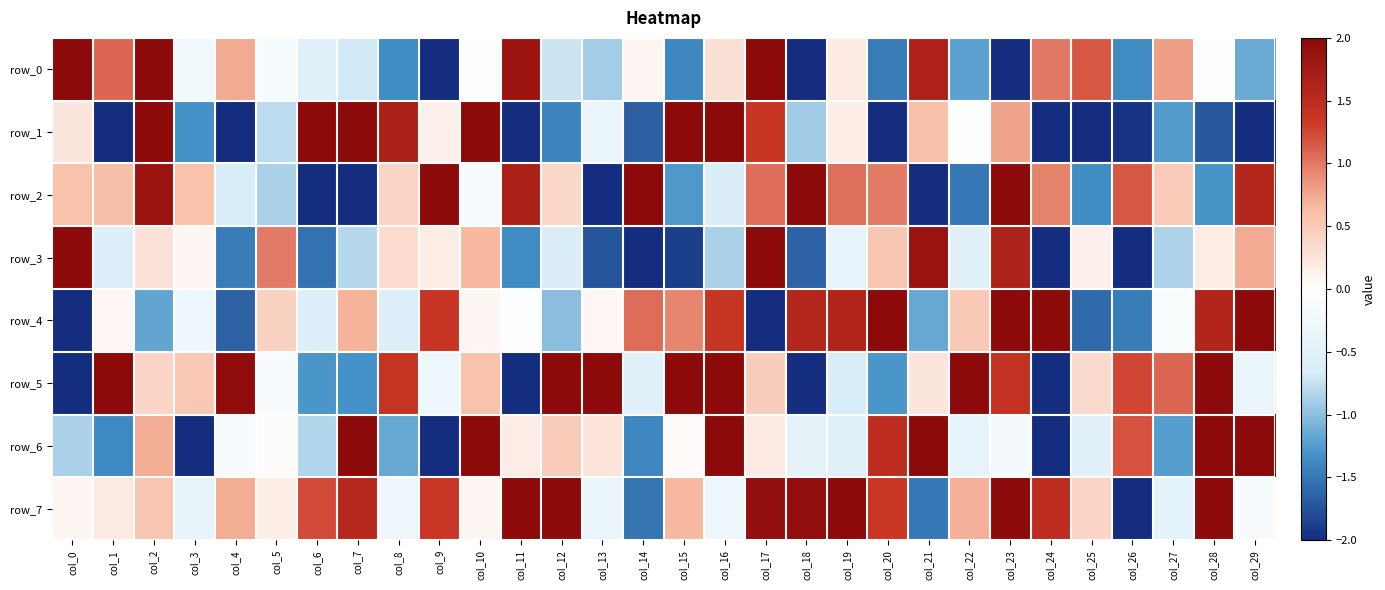

What is the maximum value for row_5?

3.2